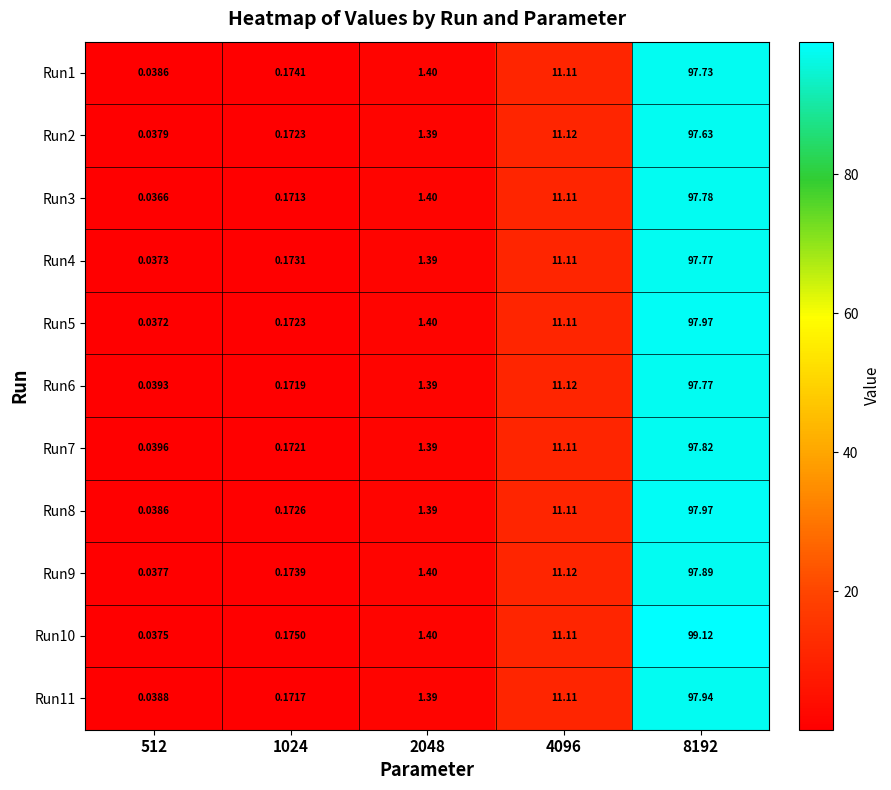

How many data points in Run1 are less than 1?

2